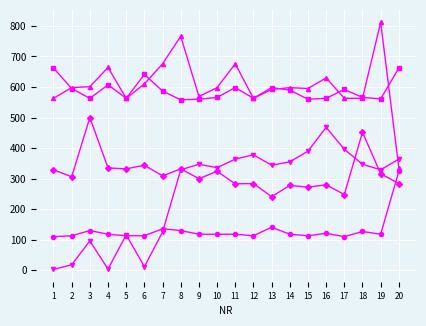

At which category does the chart reach its peak across all series?

19